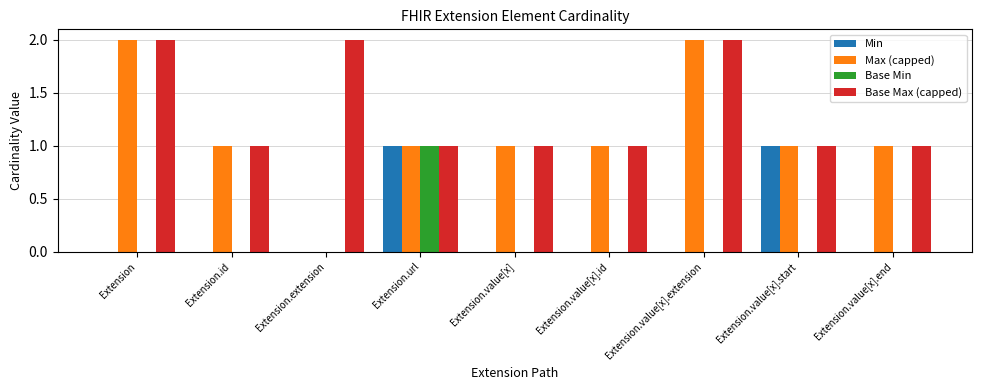

The value of Min at Extension is 0. True or false?

True